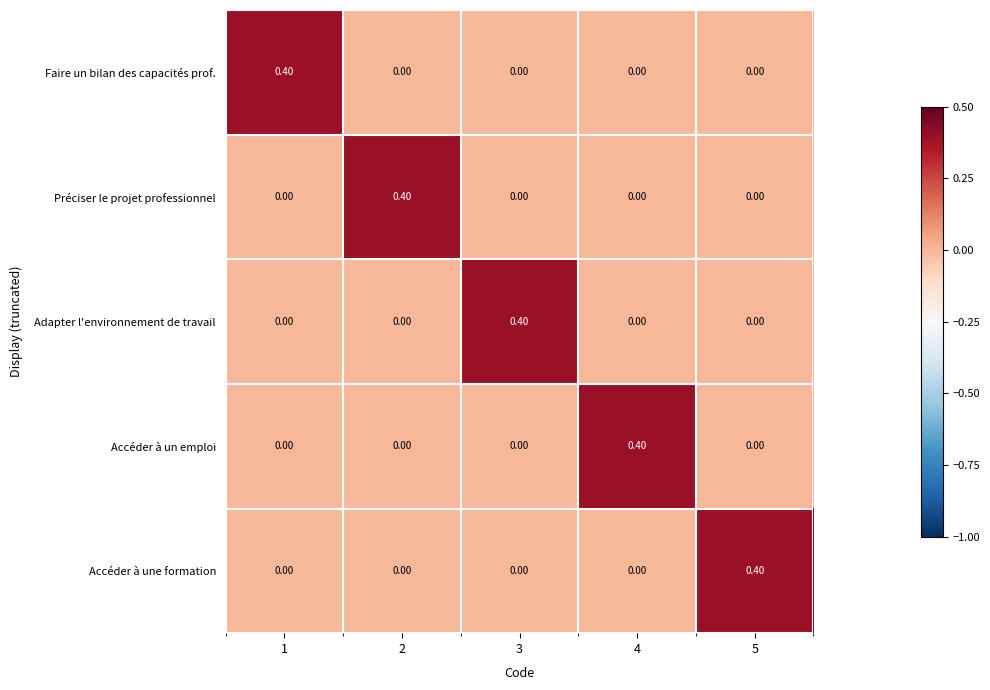

What is the difference between the maximum and minimum values in the Faire un bilan des capacités prof. series?

0.4